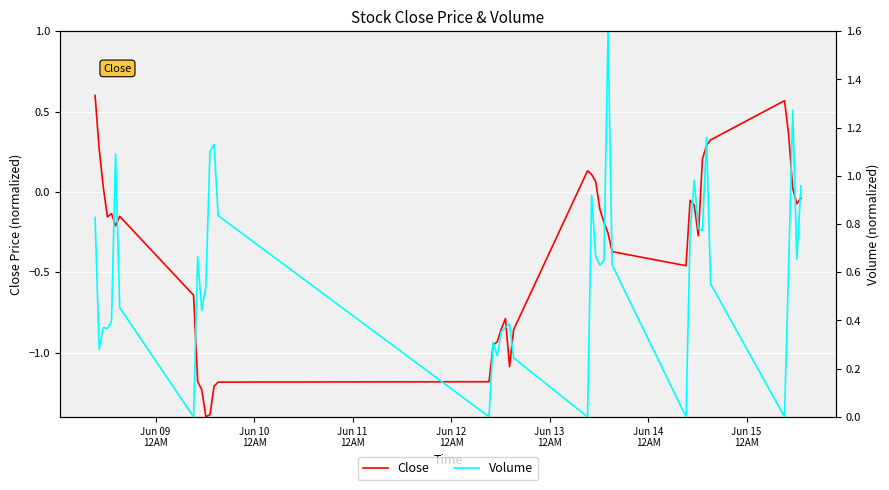

What is the minimum value for Close?

-1.4